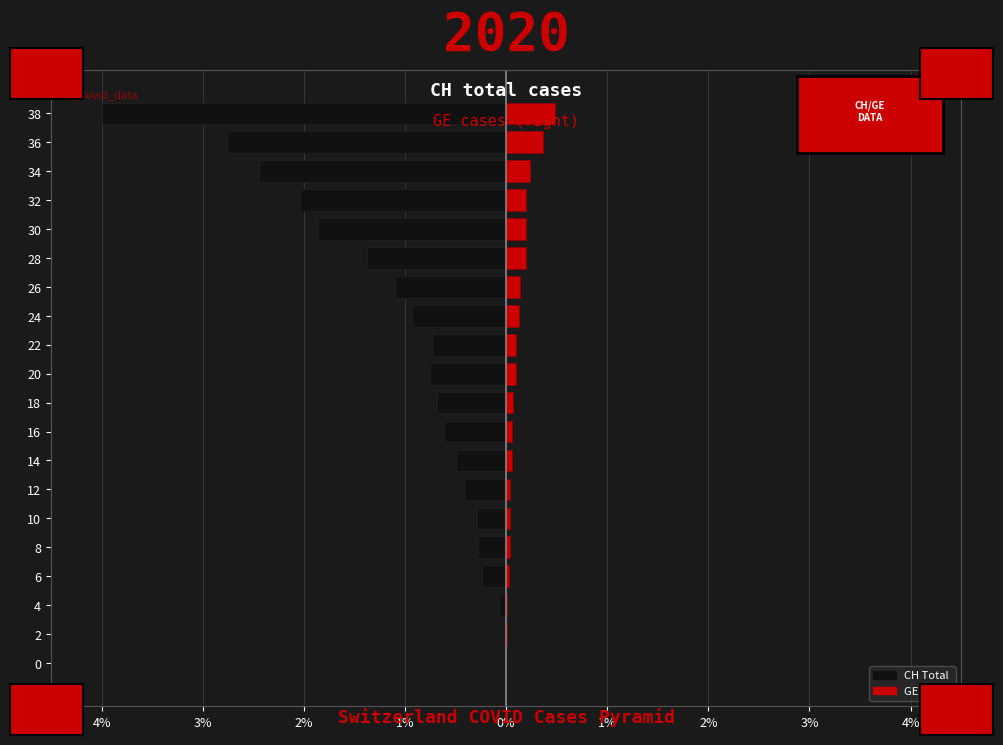

Between 1% and 4%, which is larger?

4%